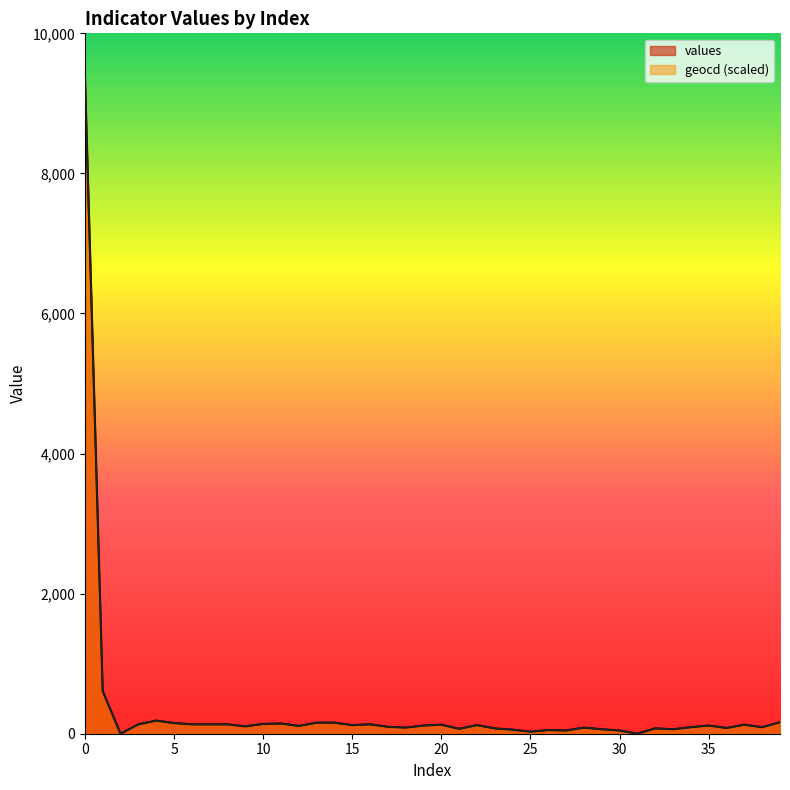

Rank the series by their maximum value, from lowest to highest.

values, geocd